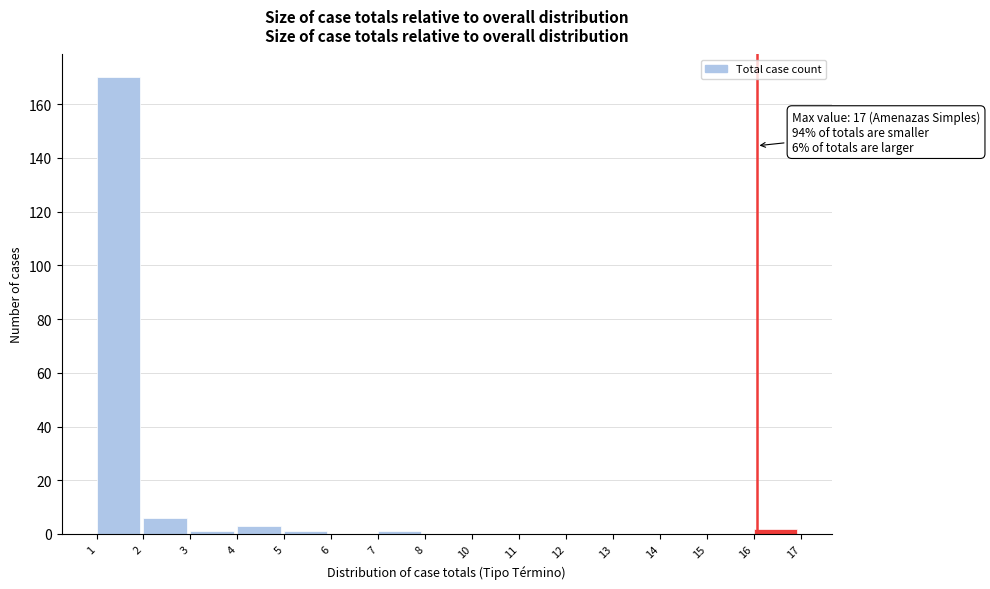

Reading left to right, what are all the values shown in this chart?

1=170	2=6	3=1	4=3	5=1	6=0	7=1	8=0	10=0	11=0	12=0	13=0	14=0	15=0	16=2